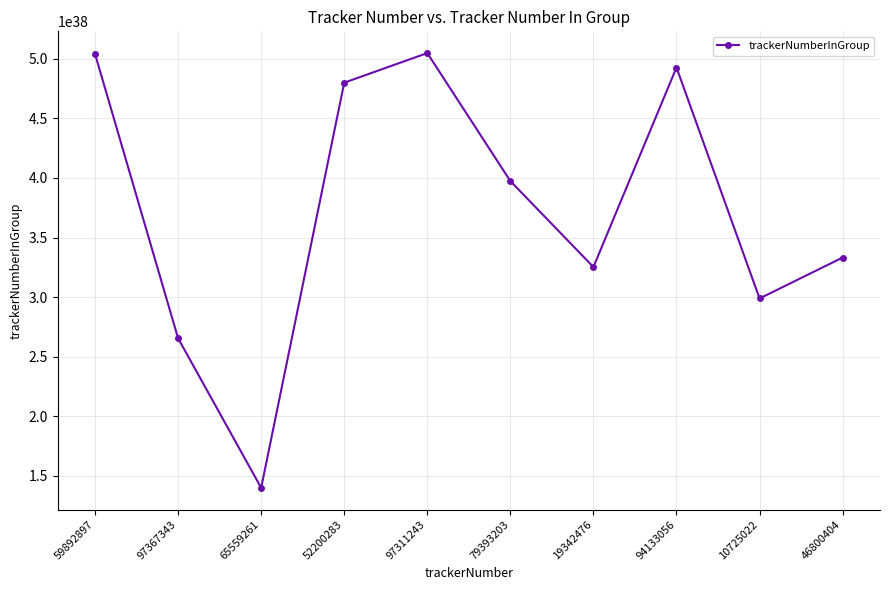

Count the number of data series in this chart.

1